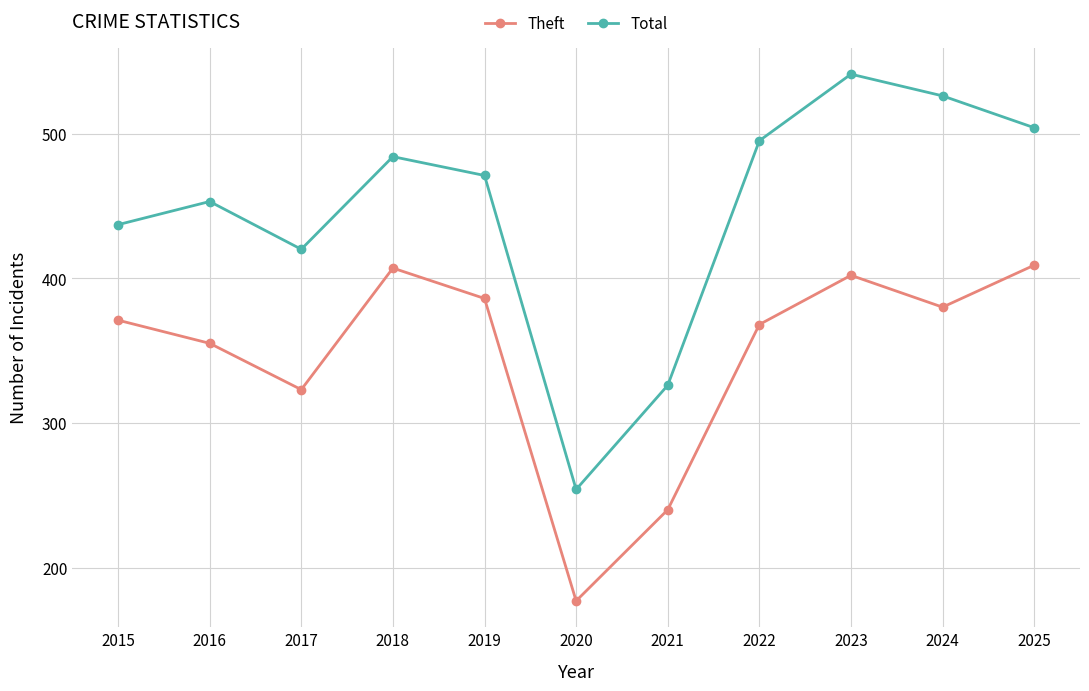

True or false: Theft has a value of 386 at 2019.

True